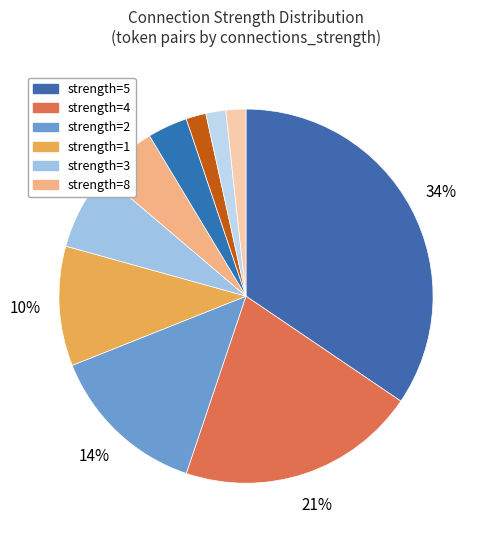

How many segments does this pie chart have?

10